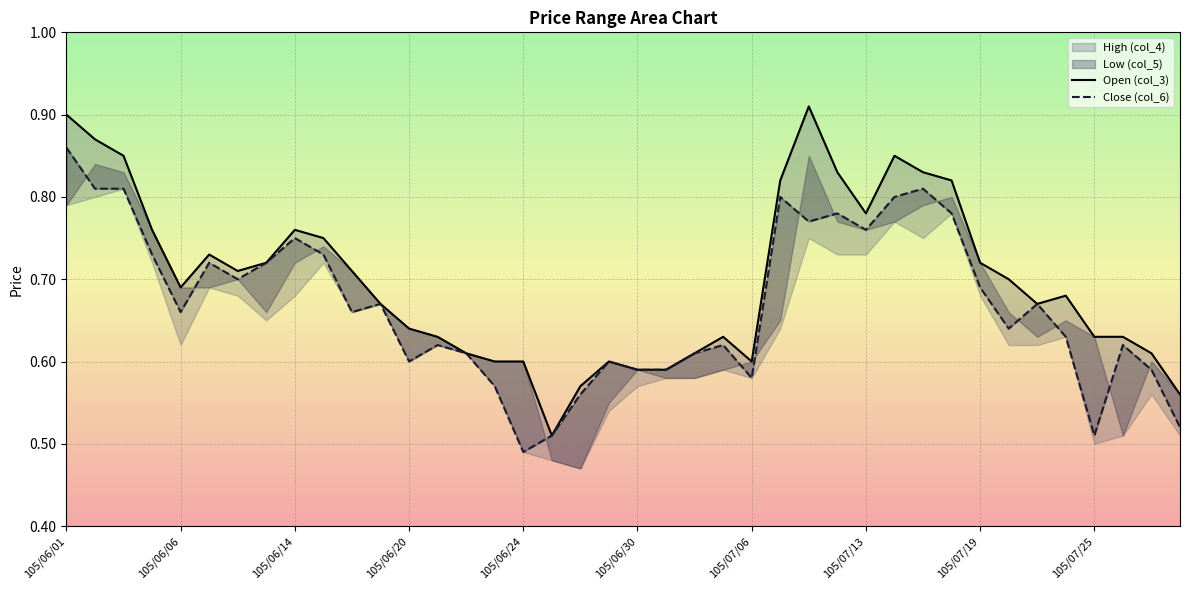

How many data points does each series have?

40